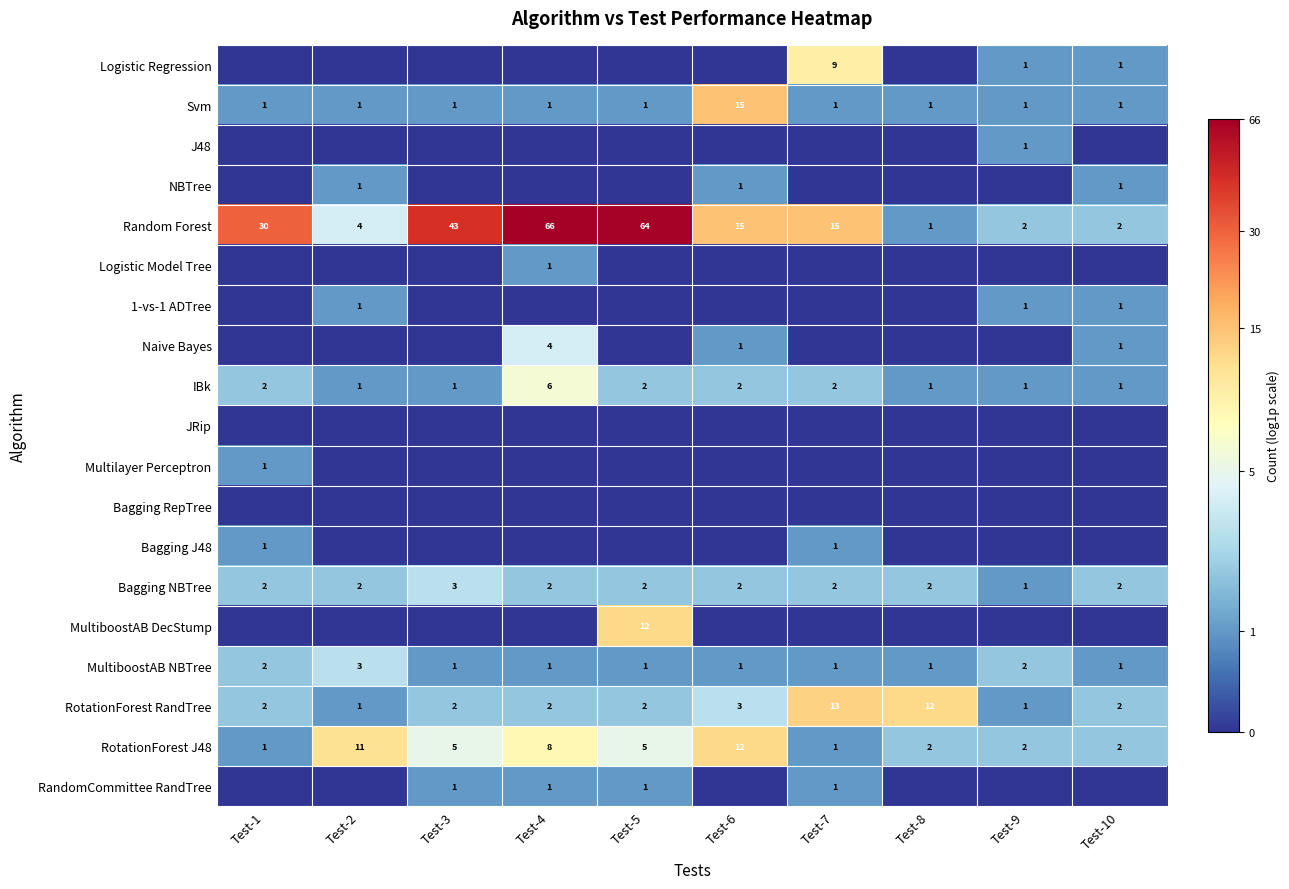

What is the sum of all IBk values?

19